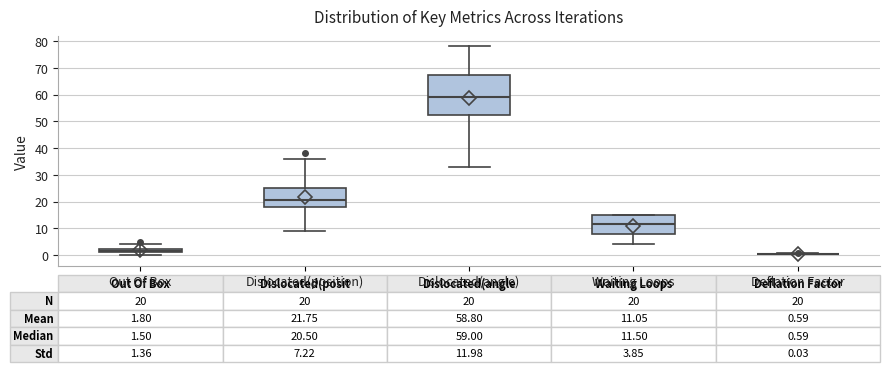

Which box is the tallest, from its lower edge to its upper edge?

Dislocated(angle)